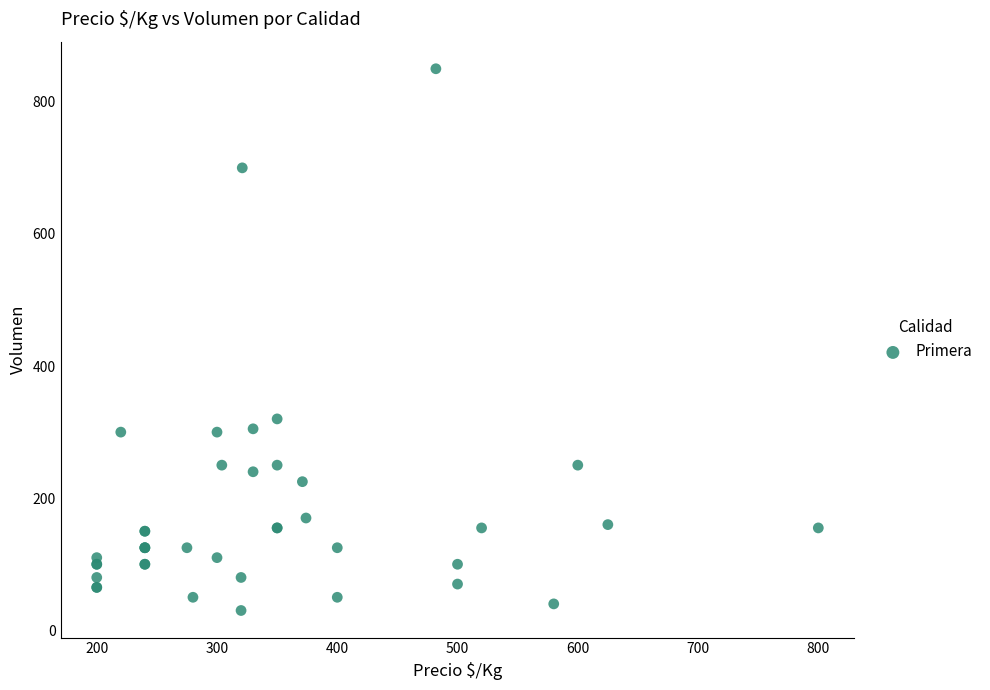

What Y value in the scatter plot is closest to 440?

320